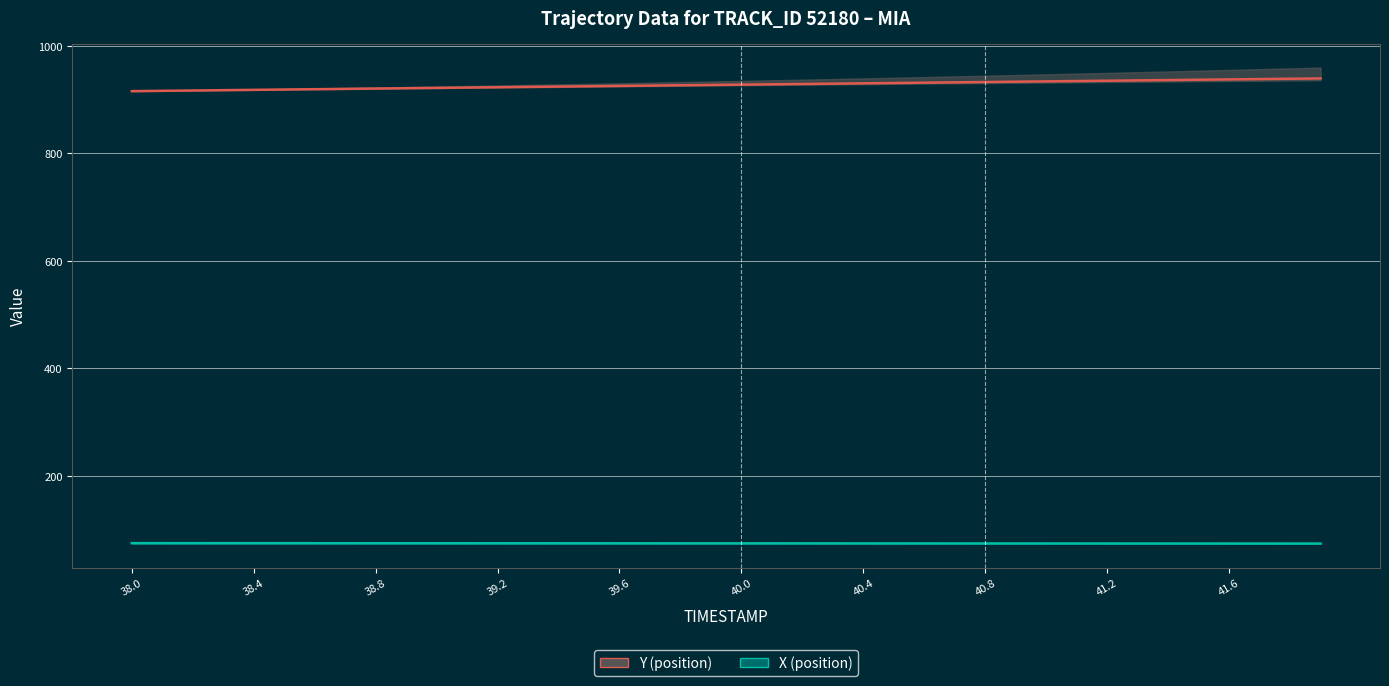

Reading left to right, transcribe all the data shown in this chart.

Y: 915.9	916.5	917.1	917.7	918.3	918.9	919.6	920.2	920.8	921.4	922.0	922.6	923.2	923.8	924.4	925.0	925.6	926.2	926.8	927.4	928.0	928.7	929.3	929.9	930.5	931.1	931.7	932.3	932.9	933.5	934.1	934.7	935.3	935.9	936.5	937.1	937.8	938.4	939.0	939.6
X: 75.0	75.0	75.0	75.0	75.0	74.9	74.9	74.9	74.9	74.8	74.8	74.8	74.8	74.8	74.7	74.7	74.7	74.7	74.6	74.6	74.6	74.6	74.6	74.5	74.5	74.5	74.5	74.5	74.4	74.4	74.4	74.4	74.4	74.3	74.3	74.3	74.3	74.3	74.2	74.2